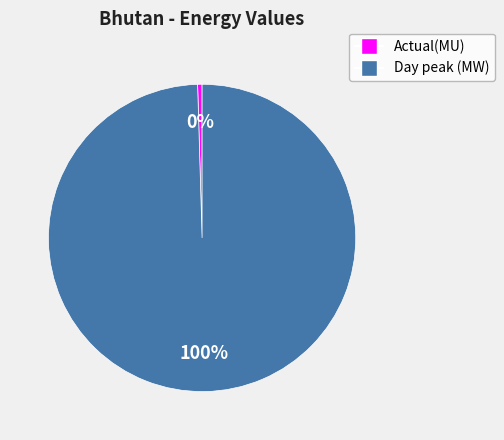

Rank the categories by value from highest to lowest.

Day peak (MW), Actual(MU)